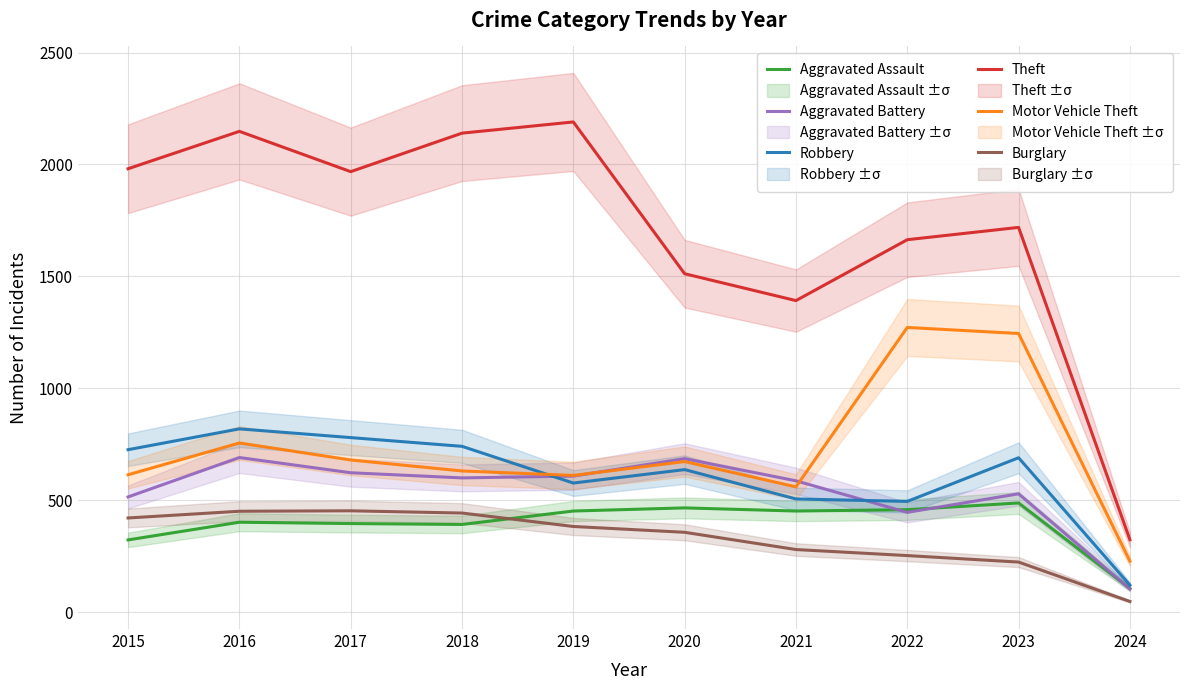

What is the sum of the Burglary values at 2023 and 2019?

607